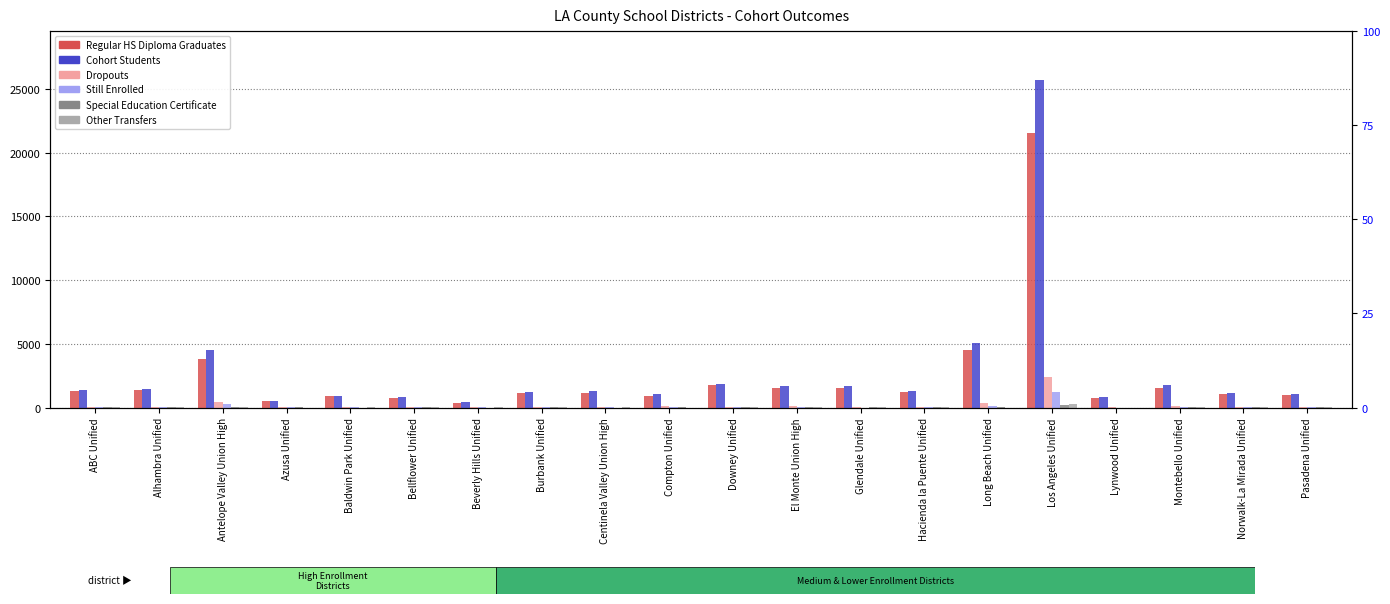

At which category is the sum across all series the highest?

Los Angeles Unified